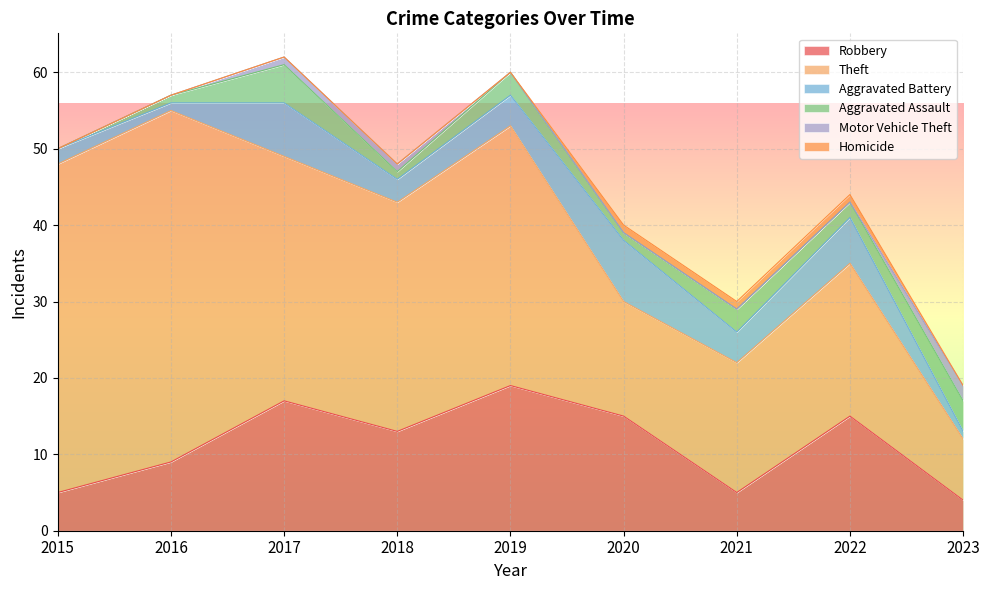

Rank the series at 2023 from lowest to highest value.

Homicide, Aggravated Battery, Motor Vehicle Theft, Robbery, Aggravated Assault, Theft